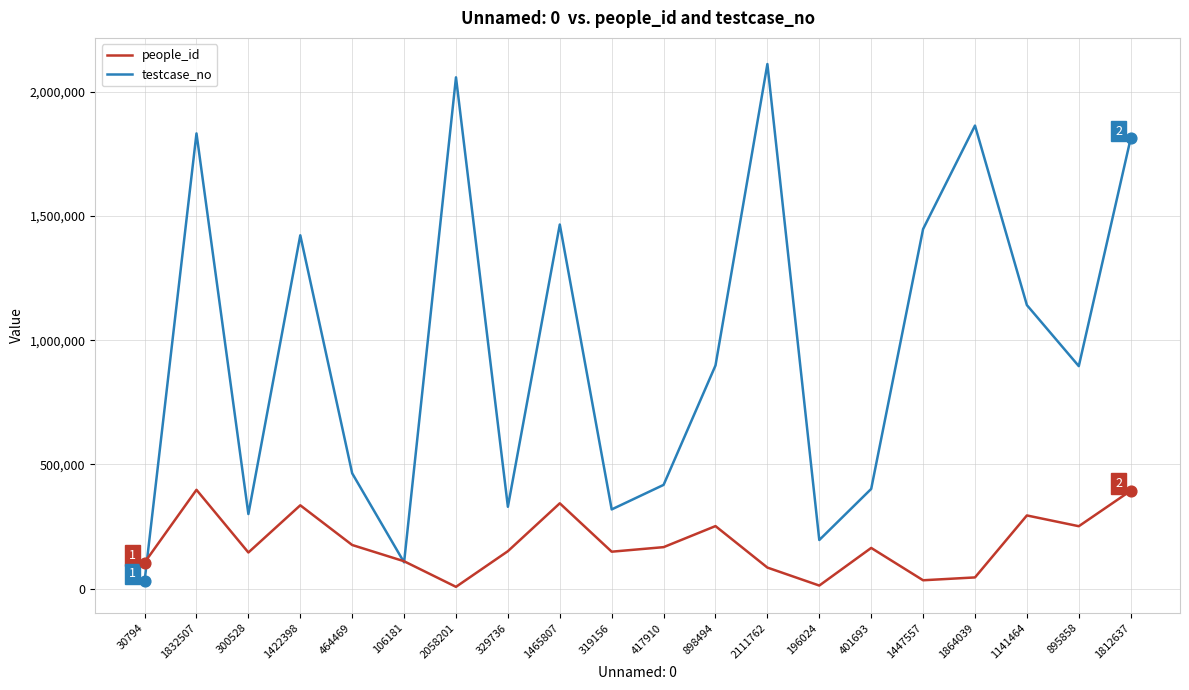

Which series changed the most between 1832507 and 1465807?

testcase_no